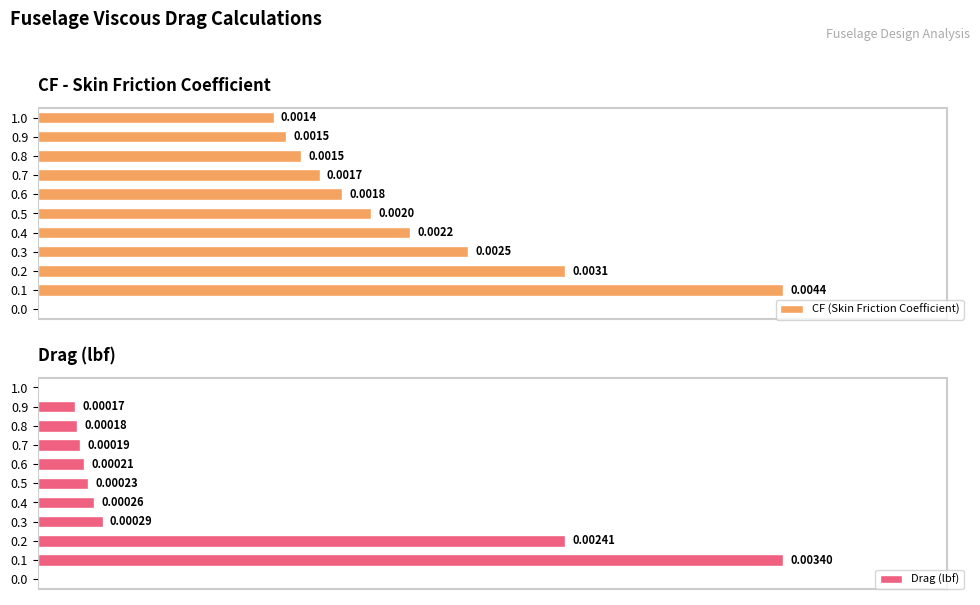

Are the bars grouped side by side (vs. stacked)?

Yes